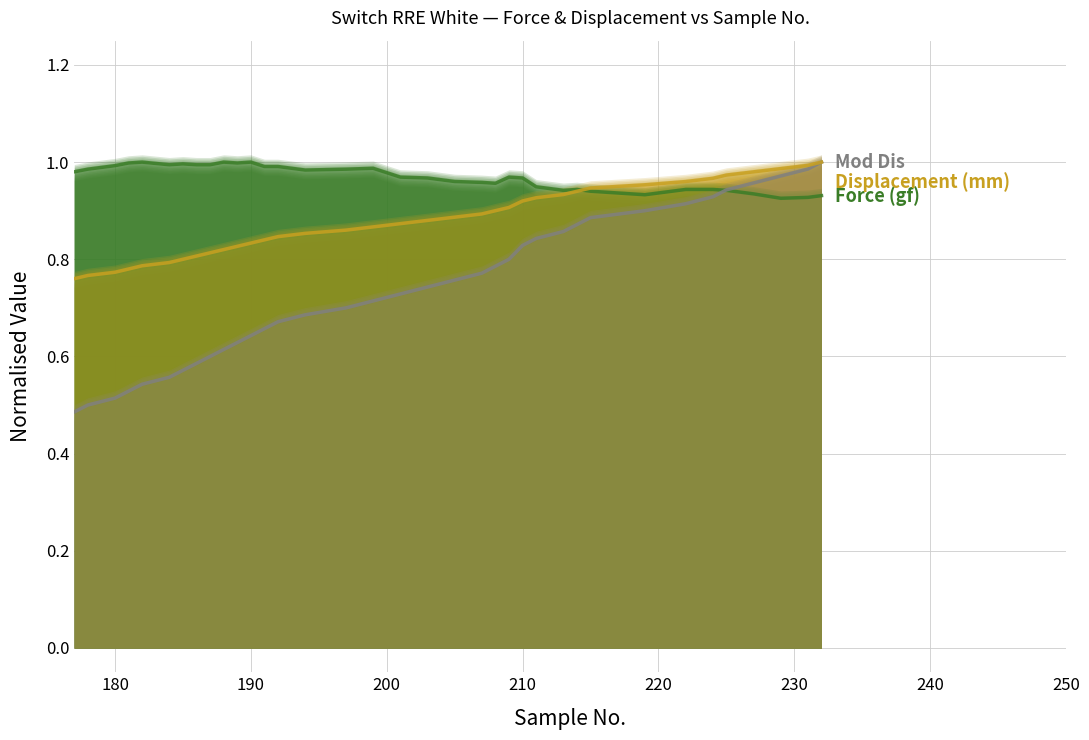

Which series has the widest spread of values?

Mod Dis